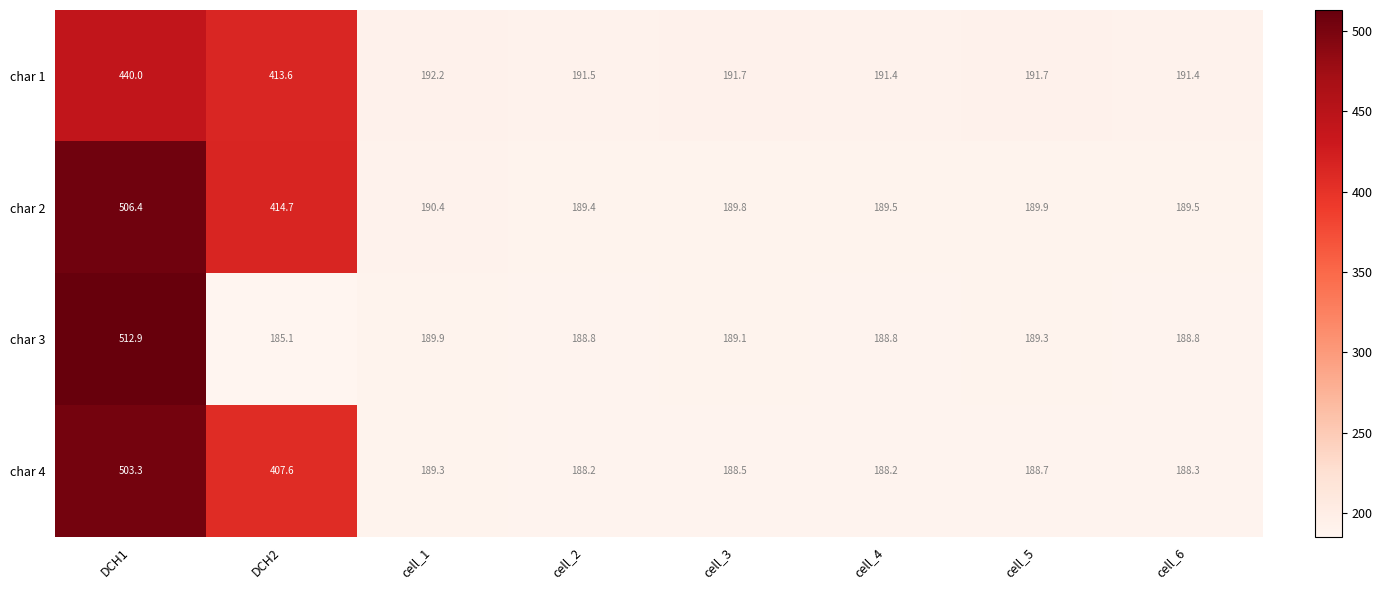

What is the difference between the maximum and second lowest values in the char 1 series?

248.6